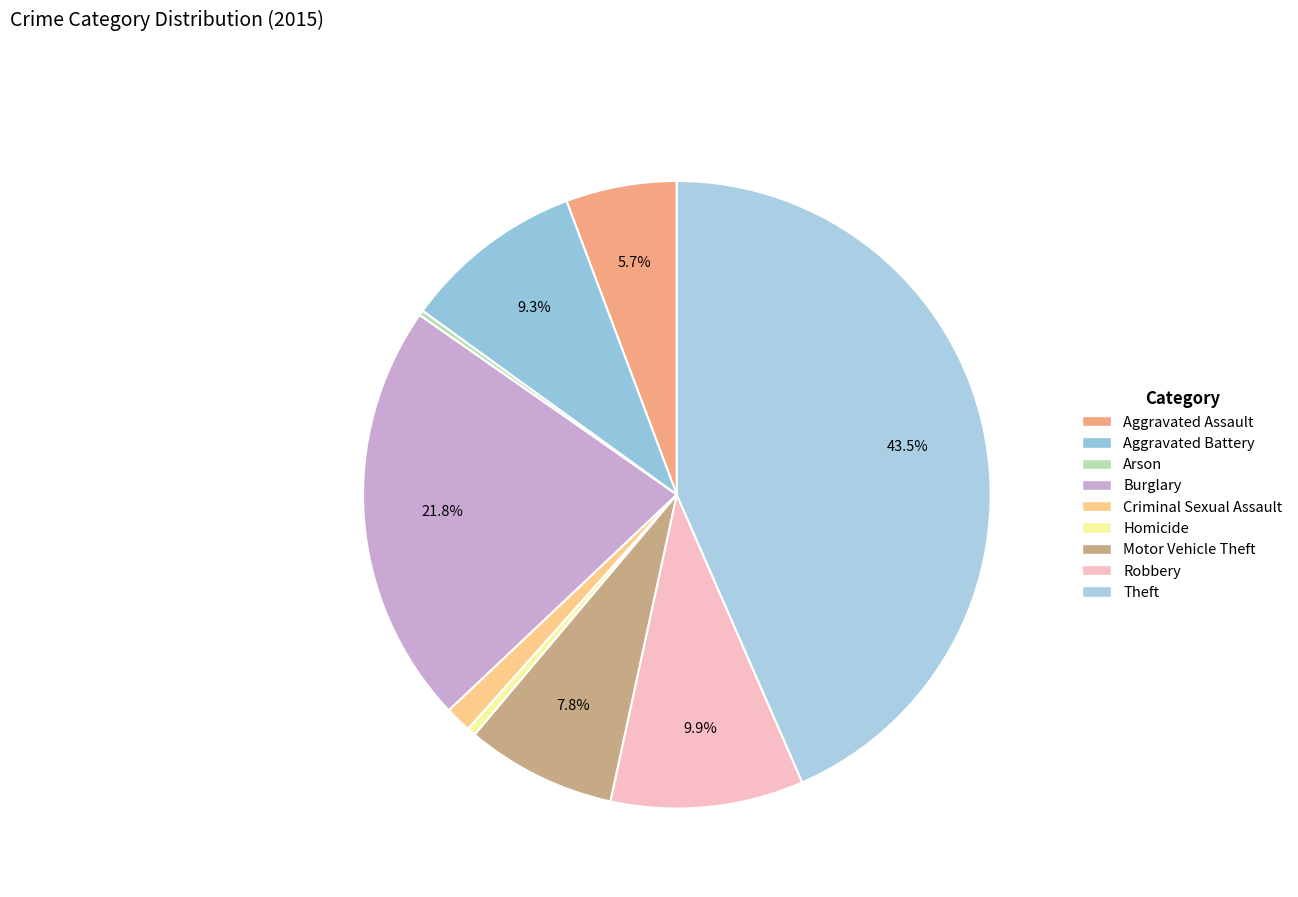

Rank the categories by value from highest to lowest.

Theft, Burglary, Robbery, Aggravated Battery, Motor Vehicle Theft, Aggravated Assault, Criminal Sexual Assault, Homicide, Arson